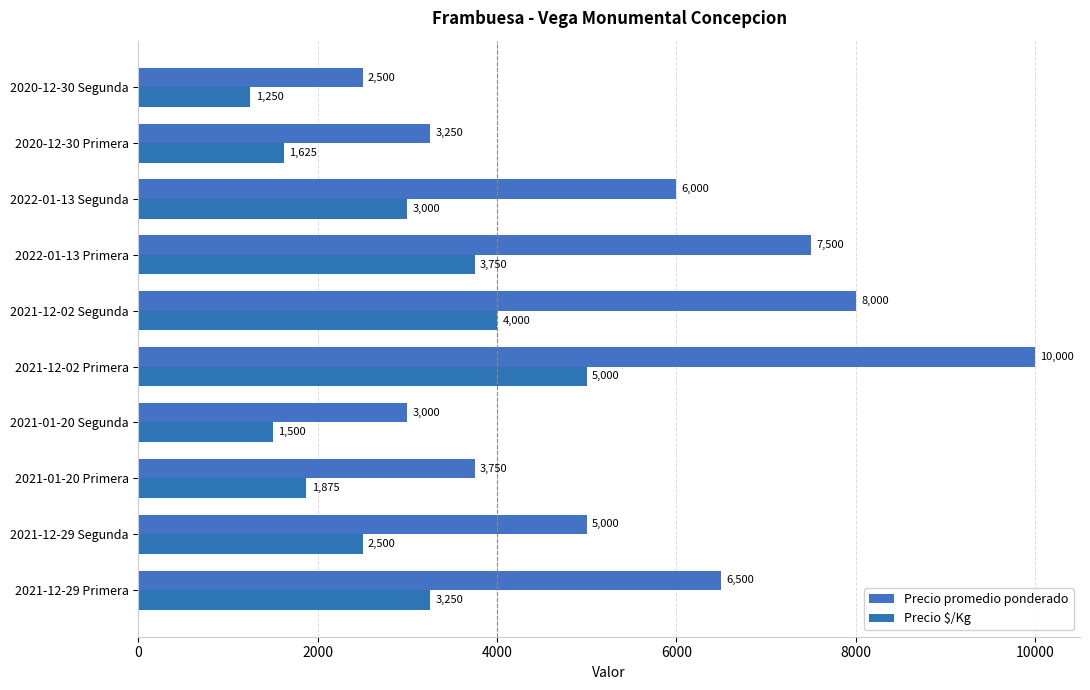

How many series are shown in this chart?

2